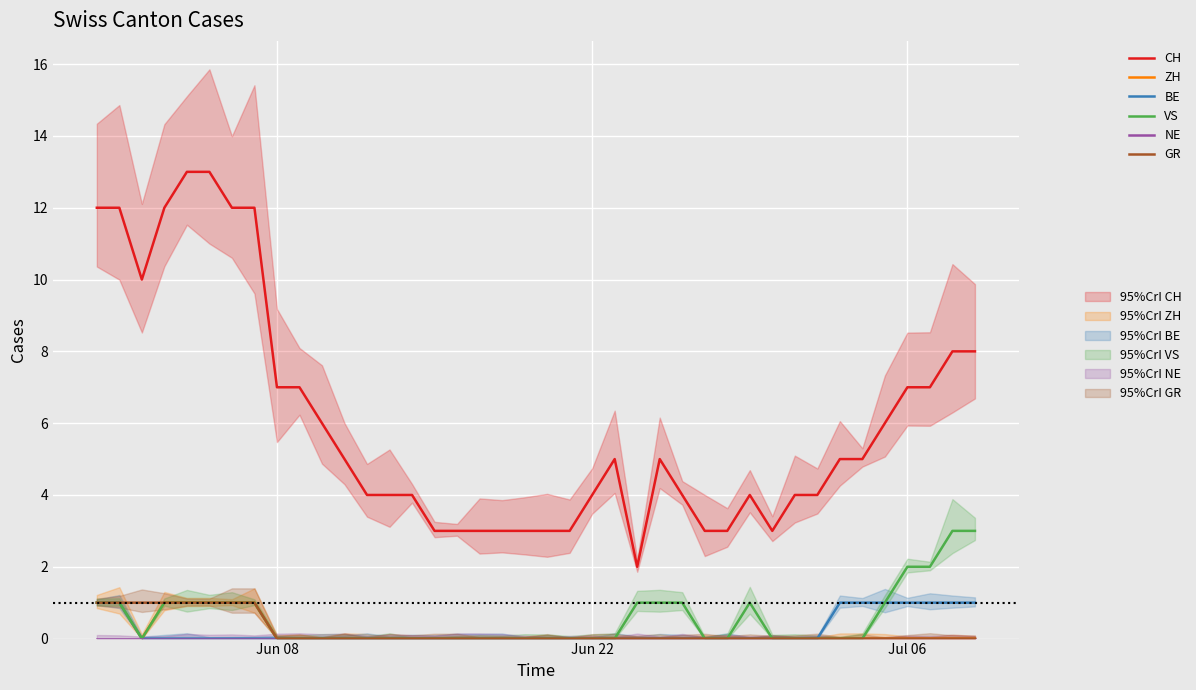

At how many categories does at least one series exceed 4?

21